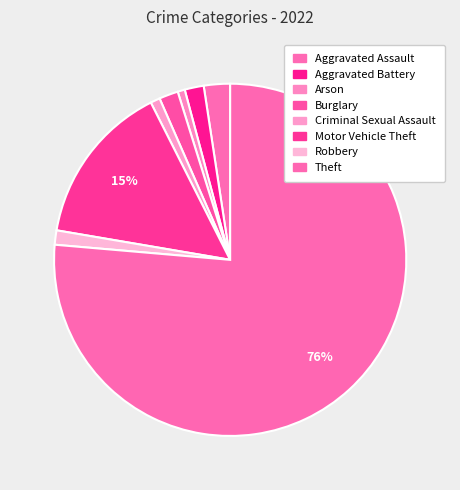

Count the number of slices in the pie.

8